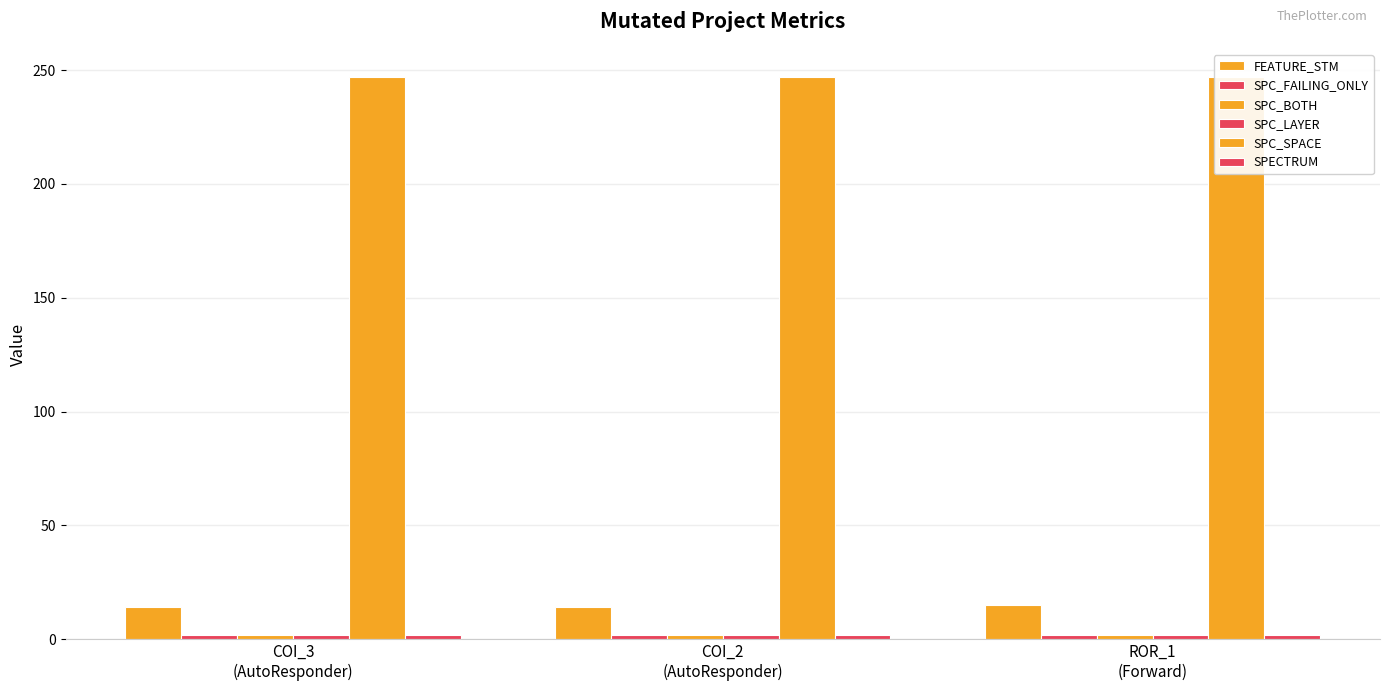

What is the label of the 1st bar from the right?

ROR_1
(Forward)